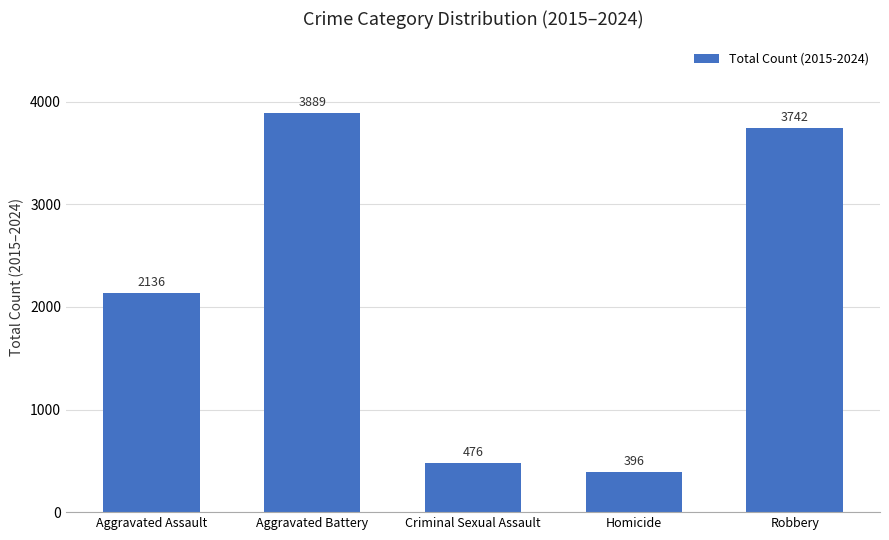

Reading left to right, list all the values displayed in this chart.

2136	3889	476	396	3742